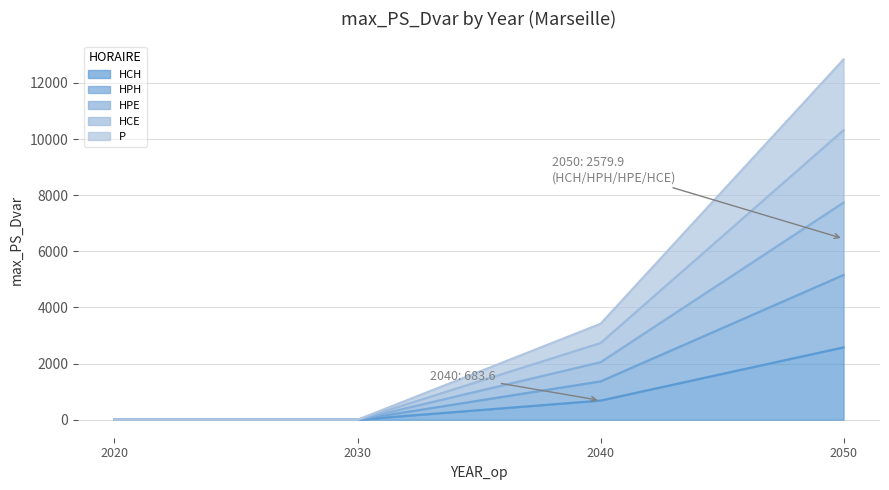

Does the chart display data point markers on the line(s)?

No